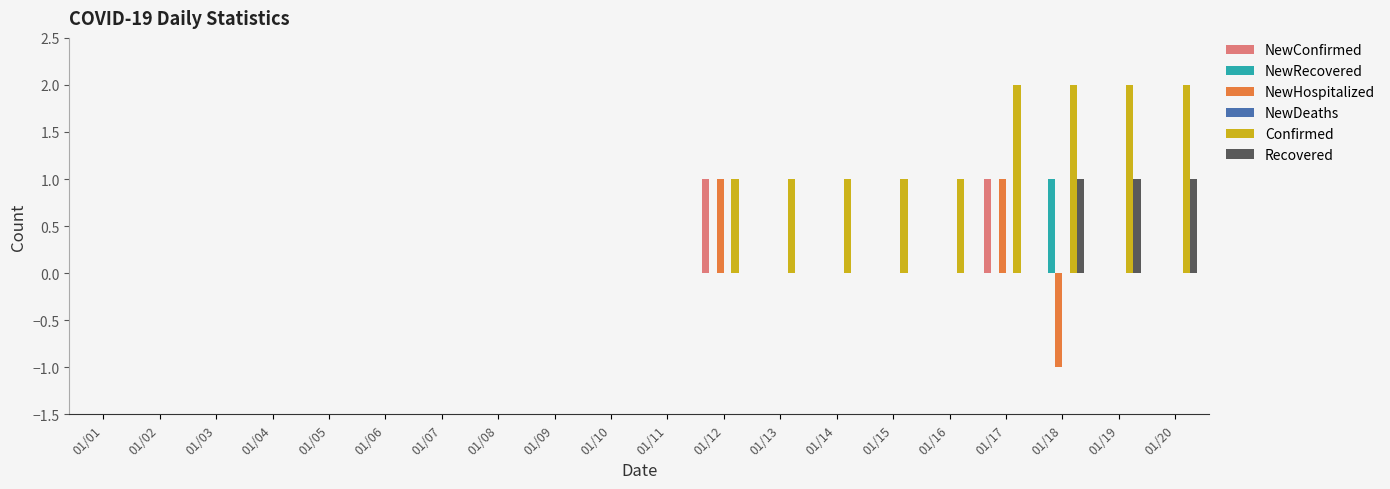

The Confirmed series shows 0 at 01/05. True or false?

True